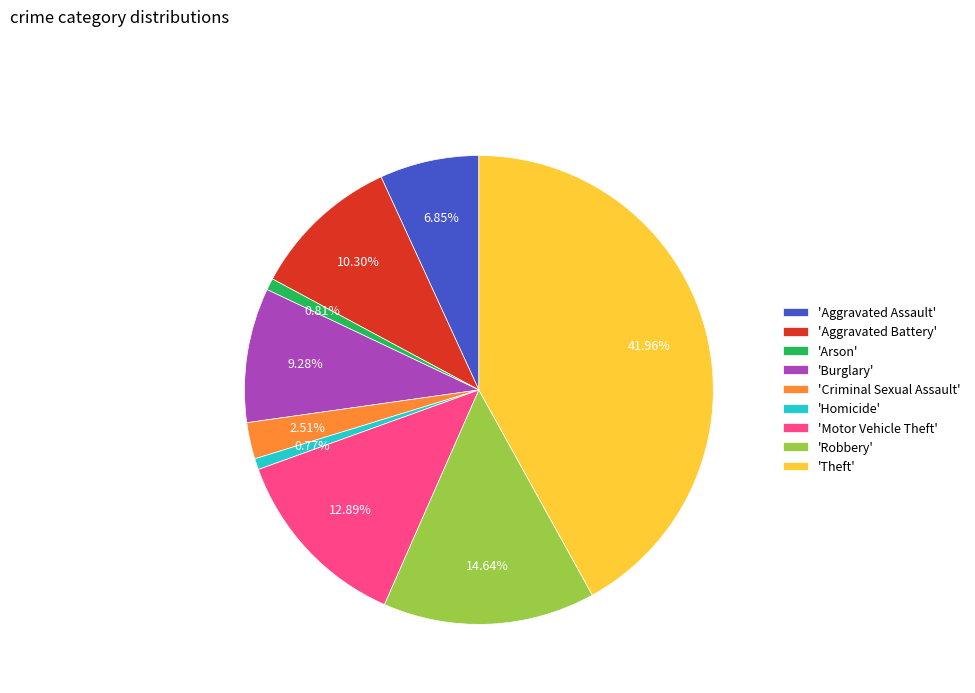

Is there a majority slice in this chart?

No